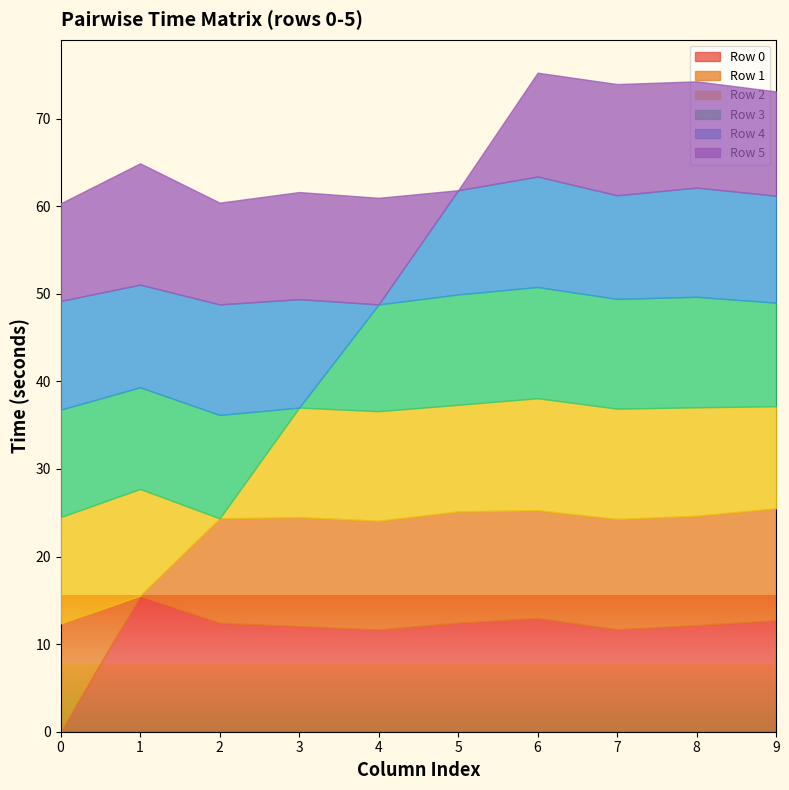

What is the total value across all series at 4?

61.0